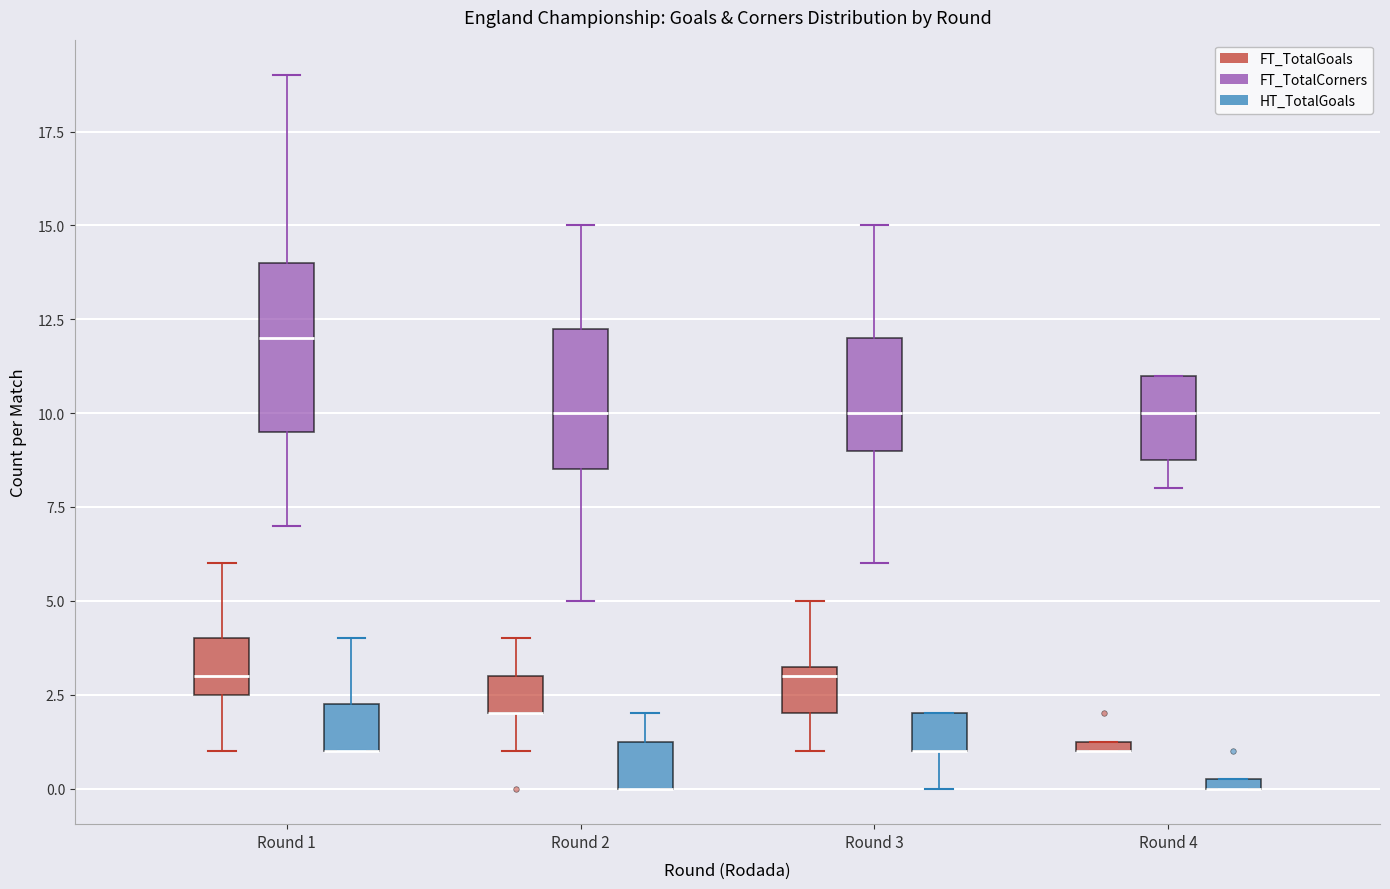

Which box is the tallest, from its lower edge to its upper edge?

Round 1 (FT_TotalCorners)